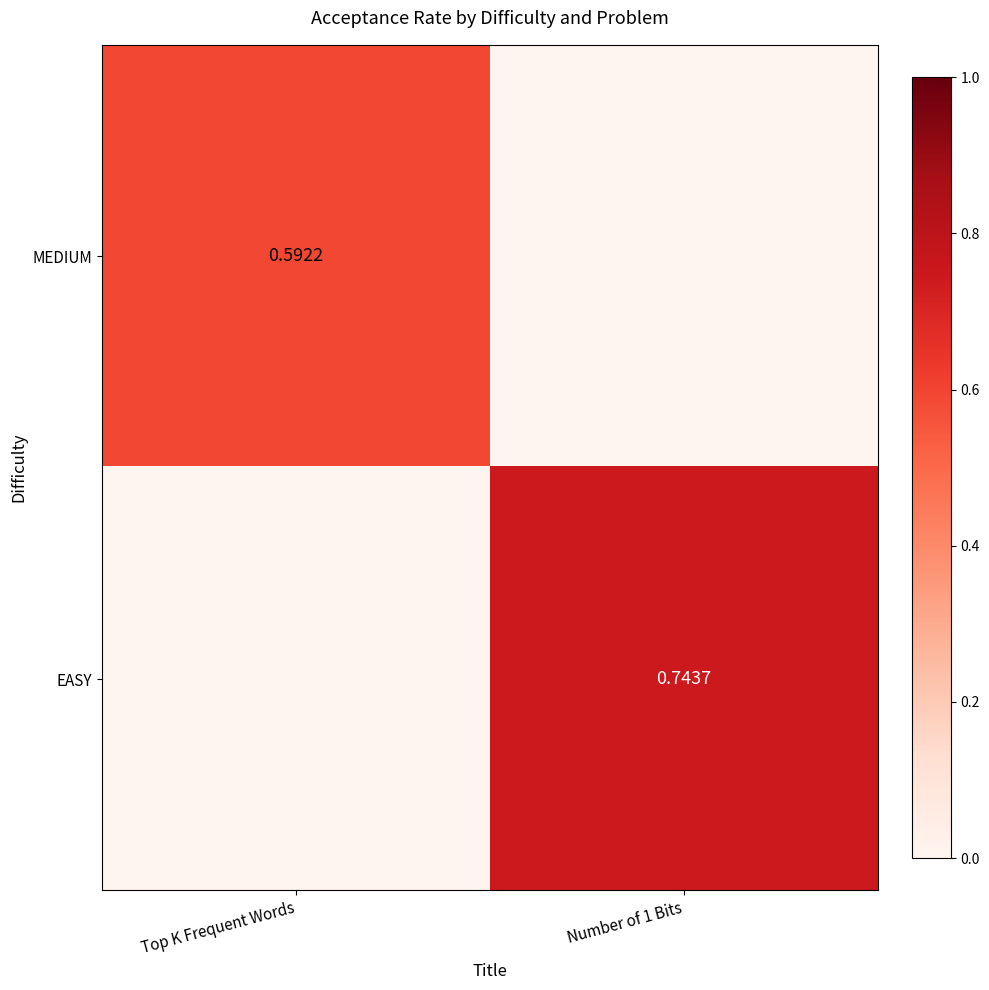

Is the value of EASY at Number of 1 Bits greater than the value of MEDIUM at Top K Frequent Words?

Yes